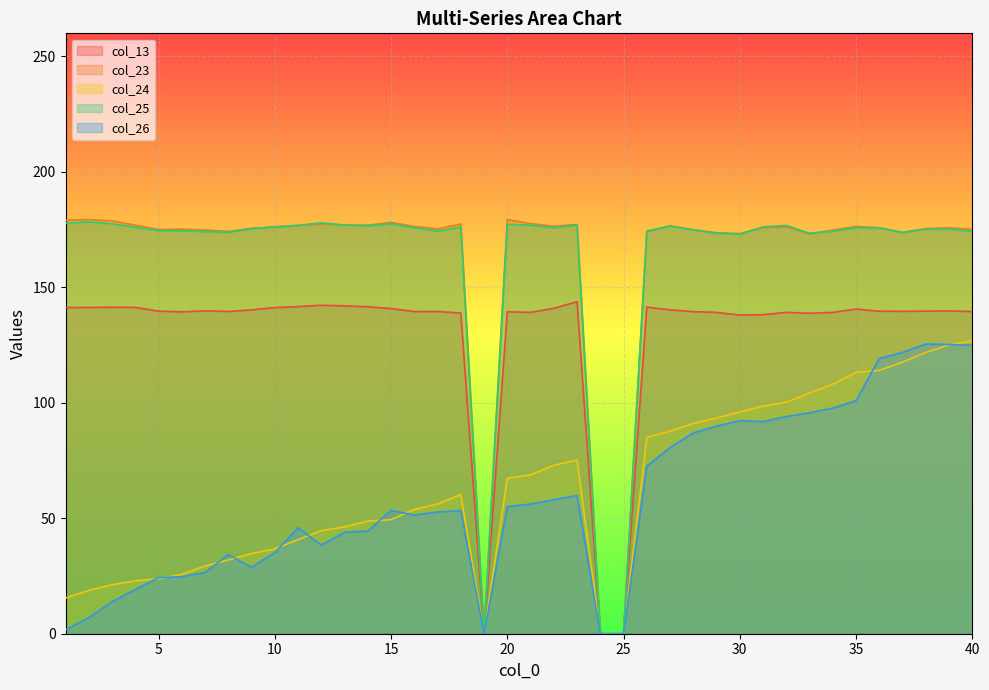

The col_26 series shows 1.7 at 1. True or false?

True